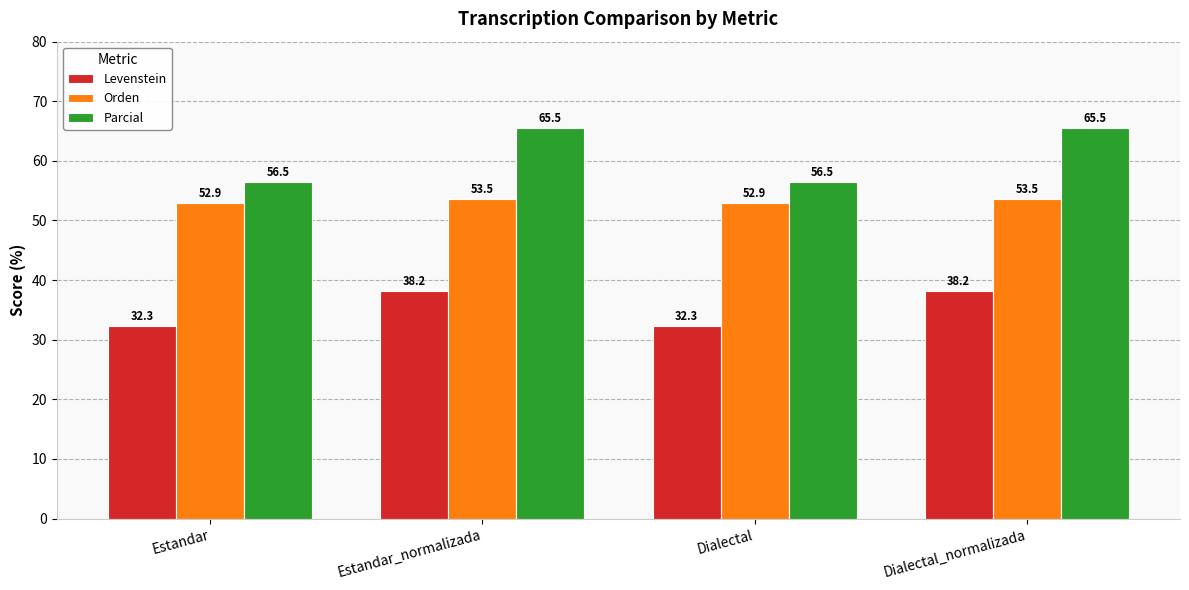

Rank the series at Dialectal_normalizada from highest to lowest value.

Parcial, Orden, Levenstein